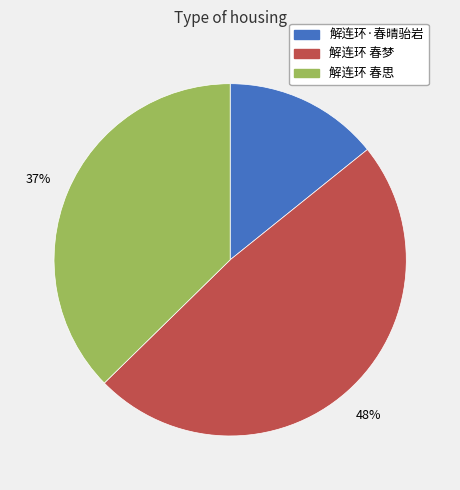

Approximately how many times larger is the value at 解连环 春梦 compared to 解连环 春思?

1.3